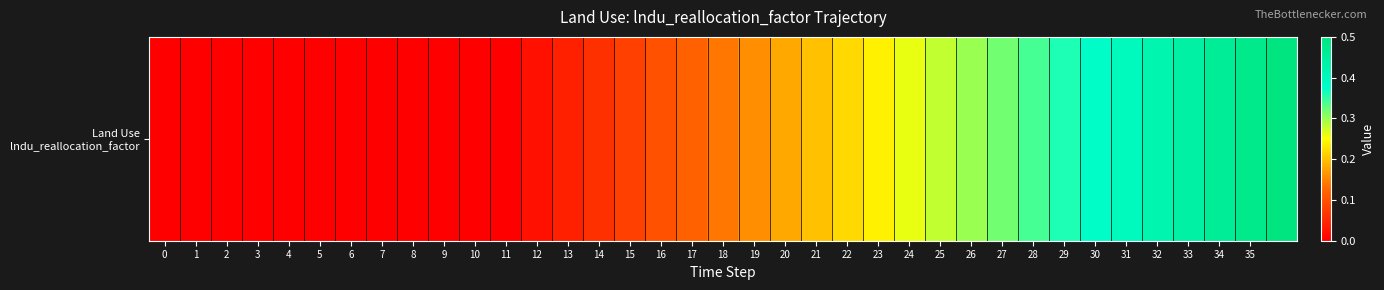

What is the approximate value at 35?

0.5